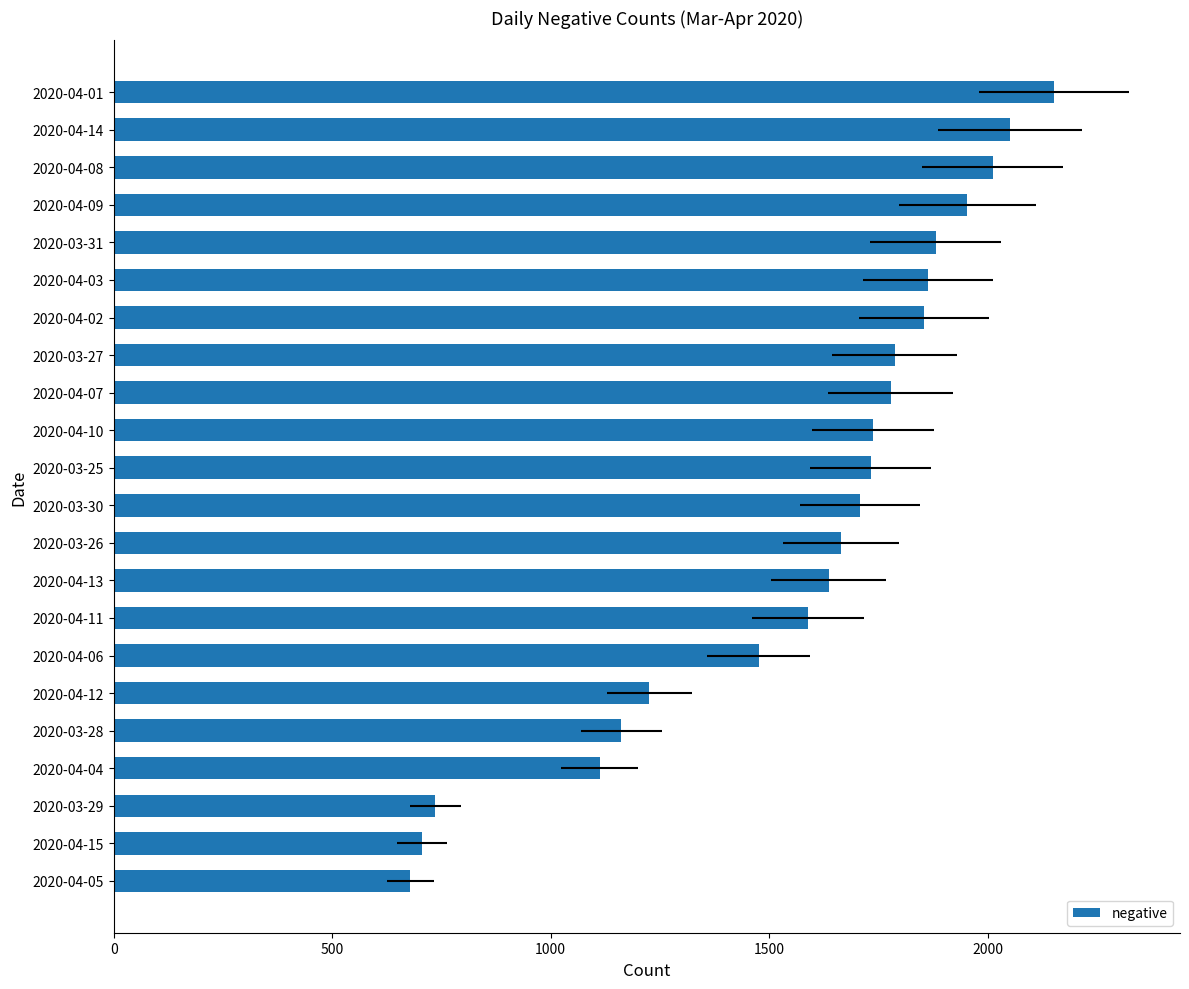

Reading left to right, list all the values displayed in this chart.

679	706	736	1112	1162	1226	1476	1589	1636	1664	1708	1733	1738	1778	1788	1854	1864	1881	1954	2012	2051	2152